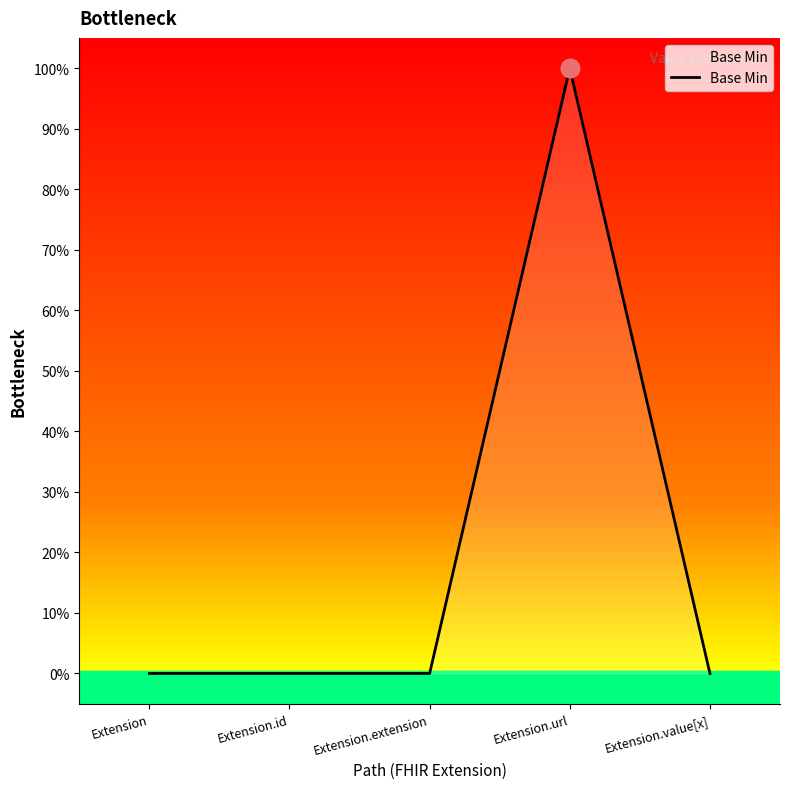

Between Extension.extension and Extension.url, which is larger?

Extension.url